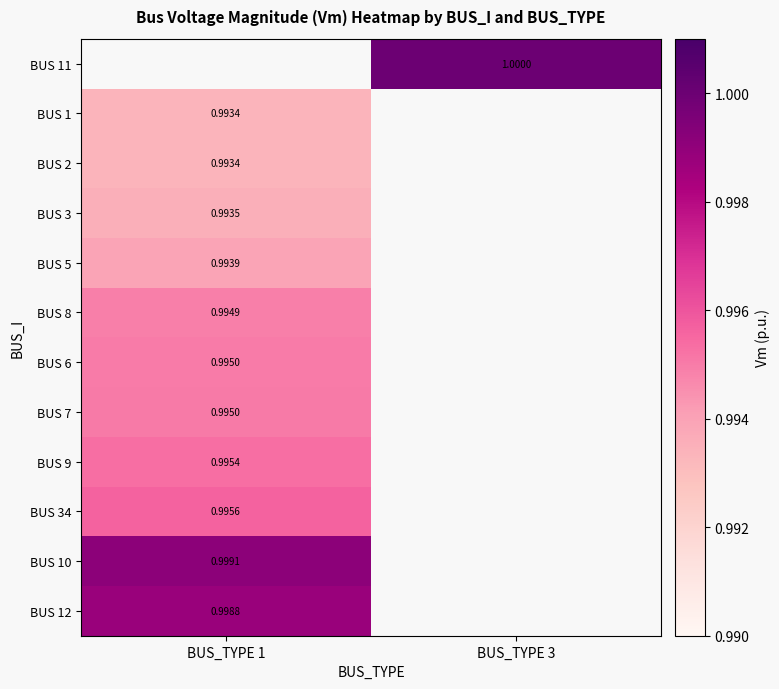

What is the maximum value shown in the chart?

1.0